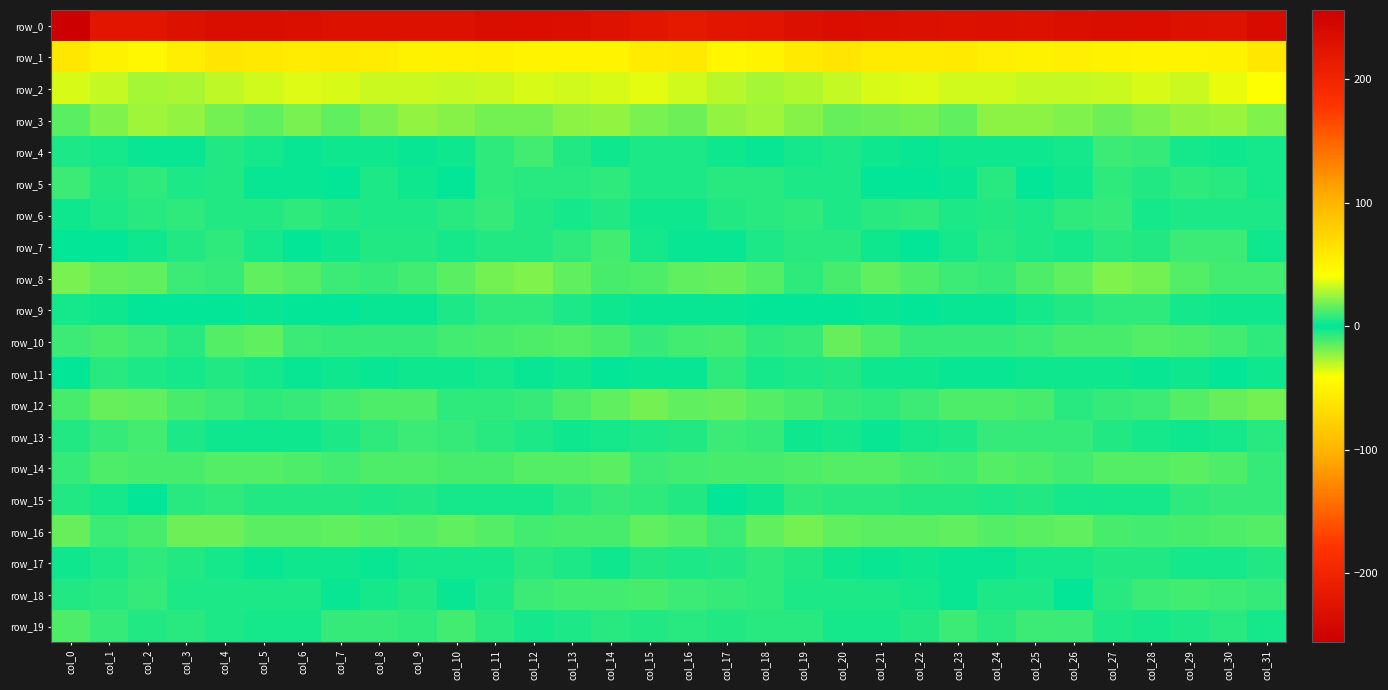

Reading left to right, extract all data points from this chart.

row_0: col_0=-256.0	col_1=-223.1	col_2=-223.6	col_3=-228.5	col_4=-233.2	col_5=-233.9	col_6=-231.2	col_7=-228.2	col_8=-229.2	col_9=-228.9	col_10=-229.3	col_11=-233.0	col_12=-234.1	col_13=-231.9	col_14=-227.4	col_15=-221.9	col_16=-217.3	col_17=-221.5	col_18=-224.8	col_19=-230.8	col_20=-234.2	col_21=-232.7	col_22=-230.1	col_23=-228.0	col_24=-230.4	col_25=-228.0	col_26=-231.0	col_27=-233.5	col_28=-234.5	col_29=-229.1	col_30=-227.6	col_31=-238.9
row_1: col_0=59.8	col_1=50.9	col_2=46.4	col_3=54.7	col_4=60.4	col_5=58.8	col_6=55.7	col_7=57.4	col_8=55.6	col_9=50.6	col_10=51.8	col_11=52.4	col_12=49.2	col_13=49.7	col_14=49.7	col_15=56.2	col_16=58.7	col_17=47.6	col_18=49.5	col_19=57.2	col_20=61.1	col_21=56.9	col_22=56.0	col_23=57.5	col_24=53.1	col_25=50.5	col_26=53.0	col_27=50.5	col_28=49.1	col_29=49.9	col_30=50.9	col_31=59.5
row_2: col_0=34.5	col_1=31.3	col_2=27.0	col_3=27.4	col_4=30.3	col_5=33.4	col_6=35.6	col_7=34.1	col_8=32.8	col_9=32.5	col_10=31.0	col_11=32.0	col_12=34.4	col_13=33.0	col_14=34.8	col_15=36.8	col_16=33.1	col_17=29.5	col_18=26.6	col_19=28.6	col_20=31.4	col_21=34.7	col_22=35.0	col_23=33.2	col_24=33.3	col_25=31.6	col_26=31.3	col_27=32.6	col_28=34.5	col_29=32.6	col_30=37.2	col_31=40.1
row_3: col_0=14.1	col_1=20.1	col_2=26.0	col_3=23.2	col_4=18.7	col_5=15.5	col_6=19.6	col_7=15.1	col_8=19.6	col_9=23.5	col_10=21.5	col_11=18.7	col_12=18.9	col_13=22.6	col_14=24.0	col_15=20.0	col_16=17.2	col_17=23.2	col_18=25.8	col_19=21.5	col_20=16.5	col_21=17.5	col_22=18.2	col_23=15.2	col_24=22.8	col_25=22.4	col_26=20.7	col_27=17.9	col_28=20.4	col_29=23.1	col_30=24.1	col_31=20.8
row_4: col_0=-4.4	col_1=-3.3	col_2=-1.7	col_3=-1.8	col_4=-5.2	col_5=-3.1	col_6=-1.3	col_7=-2.5	col_8=-2.4	col_9=-1.9	col_10=-2.8	col_11=-7.1	col_12=-10.1	col_13=-5.3	col_14=-2.7	col_15=-4.2	col_16=-4.1	col_17=-2.7	col_18=-1.1	col_19=-3.4	col_20=-4.7	col_21=-2.1	col_22=-1.9	col_23=-2.6	col_24=-2.2	col_25=-2.1	col_26=-3.9	col_27=-9.0	col_28=-8.8	col_29=-3.9	col_30=-2.5	col_31=-3.8
row_5: col_0=-9.1	col_1=-5.8	col_2=-7.1	col_3=-4.6	col_4=-5.3	col_5=-1.5	col_6=1.2	col_7=-0.2	col_8=-4.9	col_9=-2.9	col_10=0.3	col_11=-7.5	col_12=-6.1	col_13=-6.9	col_14=-7.0	col_15=-4.1	col_16=-4.1	col_17=-6.2	col_18=-6.1	col_19=-4.4	col_20=-4.8	col_21=0.2	col_22=0.7	col_23=-1.6	col_24=-6.1	col_25=-0.0	col_26=-2.7	col_27=-7.8	col_28=-6.0	col_29=-7.2	col_30=-6.5	col_31=-3.4
row_6: col_0=-2.9	col_1=-4.8	col_2=-6.9	col_3=-7.8	col_4=-6.0	col_5=-5.0	col_6=-7.4	col_7=-5.1	col_8=-4.9	col_9=-5.0	col_10=-6.3	col_11=-8.8	col_12=-5.4	col_13=-3.4	col_14=-5.4	col_15=-2.3	col_16=-2.7	col_17=-5.6	col_18=-6.9	col_19=-7.8	col_20=-4.6	col_21=-6.1	col_22=-7.1	col_23=-4.6	col_24=-5.6	col_25=-4.6	col_26=-7.9	col_27=-8.2	col_28=-3.9	col_29=-4.3	col_30=-5.0	col_31=-4.3
row_7: col_0=-0.3	col_1=0.3	col_2=2.9	col_3=5.7	col_4=7.1	col_5=3.7	col_6=0.7	col_7=2.0	col_8=5.4	col_9=5.7	col_10=3.6	col_11=5.6	col_12=5.9	col_13=7.6	col_14=10.9	col_15=3.8	col_16=-1.3	col_17=1.0	col_18=4.3	col_19=6.4	col_20=6.3	col_21=2.5	col_22=0.5	col_23=3.4	col_24=6.1	col_25=4.7	col_26=3.9	col_27=6.1	col_28=5.8	col_29=9.4	col_30=9.4	col_31=-2.2
row_8: col_0=-19.8	col_1=-16.7	col_2=-15.3	col_3=-9.0	col_4=-8.5	col_5=-15.1	col_6=-13.6	col_7=-9.7	col_8=-8.4	col_9=-10.5	col_10=-14.4	col_11=-18.7	col_12=-20.1	col_13=-15.5	col_14=-11.2	col_15=-12.2	col_16=-15.8	col_17=-16.5	col_18=-13.6	col_19=-7.0	col_20=-11.8	col_21=-15.1	col_22=-12.1	col_23=-9.1	col_24=-8.1	col_25=-12.7	col_26=-15.3	col_27=-20.2	col_28=-18.8	col_29=-13.6	col_30=-10.5	col_31=-11.0
row_9: col_0=3.0	col_1=2.9	col_2=-0.3	col_3=-0.1	col_4=0.1	col_5=-1.9	col_6=0.4	col_7=-0.7	col_8=-1.9	col_9=-1.8	col_10=-4.4	col_11=-7.4	col_12=-7.9	col_13=-4.5	col_14=-2.5	col_15=-1.9	col_16=1.1	col_17=1.3	col_18=-0.8	col_19=0.5	col_20=-0.6	col_21=-1.5	col_22=0.8	col_23=-2.0	col_24=-1.2	col_25=-3.1	col_26=-5.0	col_27=-8.0	col_28=-7.3	col_29=-3.0	col_30=-2.8	col_31=-2.8
row_10: col_0=-9.3	col_1=-11.5	col_2=-9.2	col_3=-7.0	col_4=-14.0	col_5=-15.4	col_6=-9.2	col_7=-8.8	col_8=-8.5	col_9=-8.5	col_10=-10.9	col_11=-11.4	col_12=-12.9	col_13=-13.3	col_14=-11.5	col_15=-8.6	col_16=-10.8	col_17=-11.5	col_18=-8.0	col_19=-8.2	col_20=-16.8	col_21=-12.5	col_22=-8.7	col_23=-8.7	col_24=-8.5	col_25=-9.4	col_26=-11.3	col_27=-11.8	col_28=-13.6	col_29=-12.6	col_30=-10.8	col_31=-7.5
row_11: col_0=-0.6	col_1=-6.4	col_2=-4.7	col_3=-3.1	col_4=-5.7	col_5=-3.9	col_6=-1.9	col_7=-2.2	col_8=-1.7	col_9=-2.2	col_10=-2.9	col_11=-3.1	col_12=-1.4	col_13=-2.4	col_14=-0.7	col_15=1.8	col_16=-1.9	col_17=-7.1	col_18=-3.2	col_19=-4.3	col_20=-5.5	col_21=-2.5	col_22=-2.2	col_23=-1.8	col_24=-1.9	col_25=-2.8	col_26=-2.9	col_27=-2.9	col_28=-1.2	col_29=-2.6	col_30=0.8	col_31=2.7
row_12: col_0=-11.7	col_1=-16.0	col_2=-15.4	col_3=-11.8	col_4=-9.0	col_5=-7.9	col_6=-8.6	col_7=-11.0	col_8=-12.3	col_9=-12.2	col_10=-7.4	col_11=-7.2	col_12=-8.6	col_13=-12.1	col_14=-15.5	col_15=-18.4	col_16=-15.5	col_17=-16.9	col_18=-13.3	col_19=-11.4	col_20=-8.1	col_21=-7.9	col_22=-9.0	col_23=-12.1	col_24=-12.4	col_25=-11.1	col_26=-6.1	col_27=-8.4	col_28=-9.3	col_29=-13.6	col_30=-16.7	col_31=-18.8
row_13: col_0=-5.2	col_1=-8.2	col_2=-10.5	col_3=-4.1	col_4=-3.0	col_5=-2.2	col_6=-2.5	col_7=-4.5	col_8=-7.2	col_9=-9.2	col_10=-8.8	col_11=-6.9	col_12=-4.1	col_13=-3.0	col_14=-3.4	col_15=-4.2	col_16=-5.8	col_17=-9.8	col_18=-8.2	col_19=-2.8	col_20=-3.4	col_21=-1.5	col_22=-3.6	col_23=-4.9	col_24=-8.8	col_25=-9.0	col_26=-8.5	col_27=-6.0	col_28=-3.4	col_29=-3.0	col_30=-3.8	col_31=-6.0
row_14: col_0=-8.5	col_1=-12.4	col_2=-11.5	col_3=-11.9	col_4=-13.5	col_5=-13.1	col_6=-12.6	col_7=-10.3	col_8=-13.0	col_9=-12.9	col_10=-11.4	col_11=-11.7	col_12=-13.8	col_13=-14.0	col_14=-14.4	col_15=-9.4	col_16=-10.7	col_17=-11.9	col_18=-11.5	col_19=-12.5	col_20=-13.4	col_21=-13.5	col_22=-11.2	col_23=-11.0	col_24=-13.5	col_25=-12.4	col_26=-10.5	col_27=-13.0	col_28=-13.8	col_29=-14.4	col_30=-13.0	col_31=-8.2
row_15: col_0=-5.6	col_1=-3.3	col_2=-0.6	col_3=-6.6	col_4=-7.7	col_5=-5.9	col_6=-5.9	col_7=-5.7	col_8=-4.8	col_9=-5.4	col_10=-4.0	col_11=-3.2	col_12=-3.0	col_13=-6.3	col_14=-8.8	col_15=-7.6	col_16=-5.6	col_17=-1.0	col_18=-2.9	col_19=-7.8	col_20=-6.7	col_21=-6.1	col_22=-5.6	col_23=-5.3	col_24=-4.9	col_25=-5.3	col_26=-3.0	col_27=-3.3	col_28=-3.3	col_29=-8.0	col_30=-9.0	col_31=-8.0
row_16: col_0=-16.0	col_1=-10.0	col_2=-11.9	col_3=-17.7	col_4=-17.0	col_5=-14.4	col_6=-14.1	col_7=-15.3	col_8=-14.3	col_9=-13.7	col_10=-15.6	col_11=-13.4	col_12=-10.2	col_13=-11.7	col_14=-11.5	col_15=-15.9	col_16=-13.5	col_17=-9.2	col_18=-15.1	col_19=-18.2	col_20=-15.6	col_21=-14.2	col_22=-14.3	col_23=-15.4	col_24=-13.6	col_25=-14.2	col_26=-15.7	col_27=-11.6	col_28=-10.3	col_29=-11.8	col_30=-12.6	col_31=-13.5
row_17: col_0=-2.3	col_1=-4.3	col_2=-7.2	col_3=-5.9	col_4=-4.0	col_5=-1.0	col_6=-2.3	col_7=-2.2	col_8=-1.9	col_9=-3.2	col_10=-4.0	col_11=-4.0	col_12=-6.9	col_13=-4.1	col_14=-2.9	col_15=-5.2	col_16=-4.1	col_17=-6.0	col_18=-7.2	col_19=-5.4	col_20=-2.7	col_21=-1.1	col_22=-2.7	col_23=-1.8	col_24=-1.9	col_25=-3.9	col_26=-3.2	col_27=-6.0	col_28=-6.0	col_29=-3.2	col_30=-3.5	col_31=-5.6
row_18: col_0=-5.7	col_1=-6.5	col_2=-8.4	col_3=-4.9	col_4=-4.3	col_5=-4.7	col_6=-4.9	col_7=-1.9	col_8=-3.3	col_9=-5.5	col_10=-1.4	col_11=-4.2	col_12=-9.0	col_13=-10.2	col_14=-10.4	col_15=-11.3	col_16=-9.9	col_17=-8.0	col_18=-7.2	col_19=-4.0	col_20=-4.8	col_21=-4.9	col_22=-3.6	col_23=-1.7	col_24=-4.8	col_25=-4.4	col_26=-0.9	col_27=-7.0	col_28=-9.2	col_29=-10.6	col_30=-9.8	col_31=-8.6
row_19: col_0=12.3	col_1=8.4	col_2=5.5	col_3=6.9	col_4=4.3	col_5=3.6	col_6=3.5	col_7=8.9	col_8=8.5	col_9=7.2	col_10=10.7	col_11=6.5	col_12=3.7	col_13=4.3	col_14=6.5	col_15=5.4	col_16=6.2	col_17=5.5	col_18=6.8	col_19=6.1	col_20=3.7	col_21=3.1	col_22=5.5	col_23=9.9	col_24=6.9	col_25=9.1	col_26=9.7	col_27=4.9	col_28=3.5	col_29=5.0	col_30=6.7	col_31=3.6